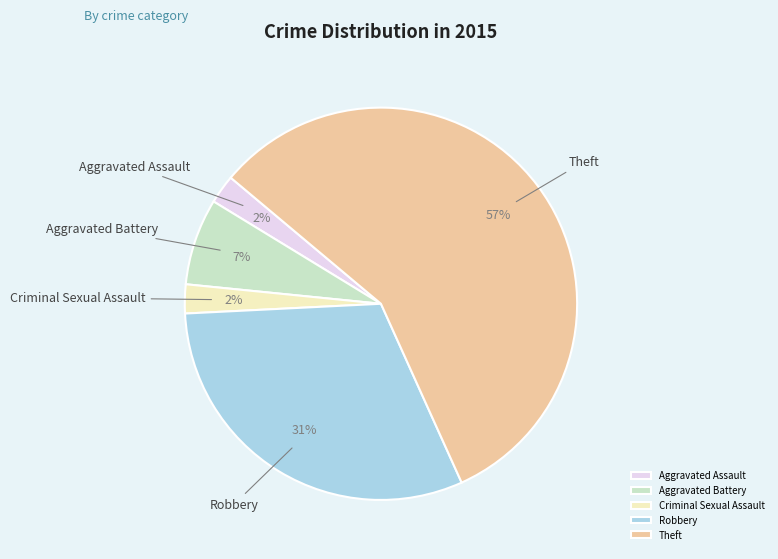

To the nearest percent, what is the combined percentage of Criminal Sexual Assault and Theft?

60%